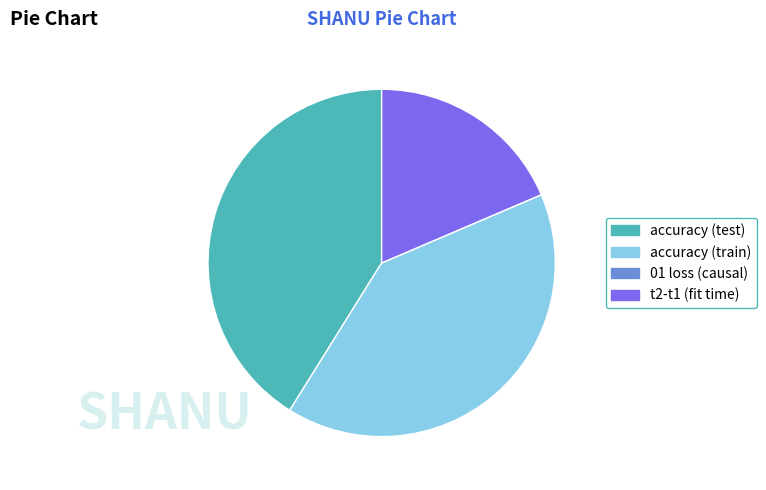

True or false: accuracy (train) accounts for 40% of the total.

True